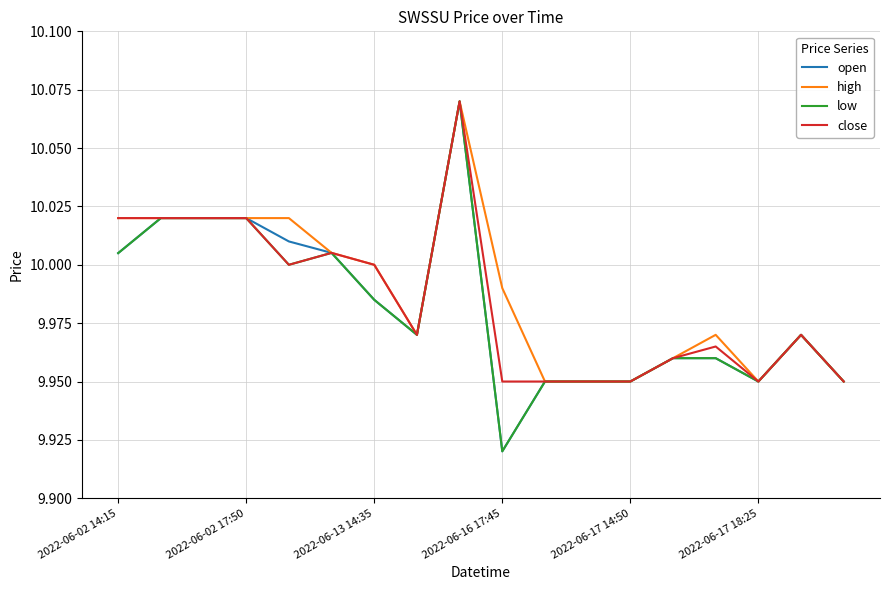

How many categories are shown in the chart?

18